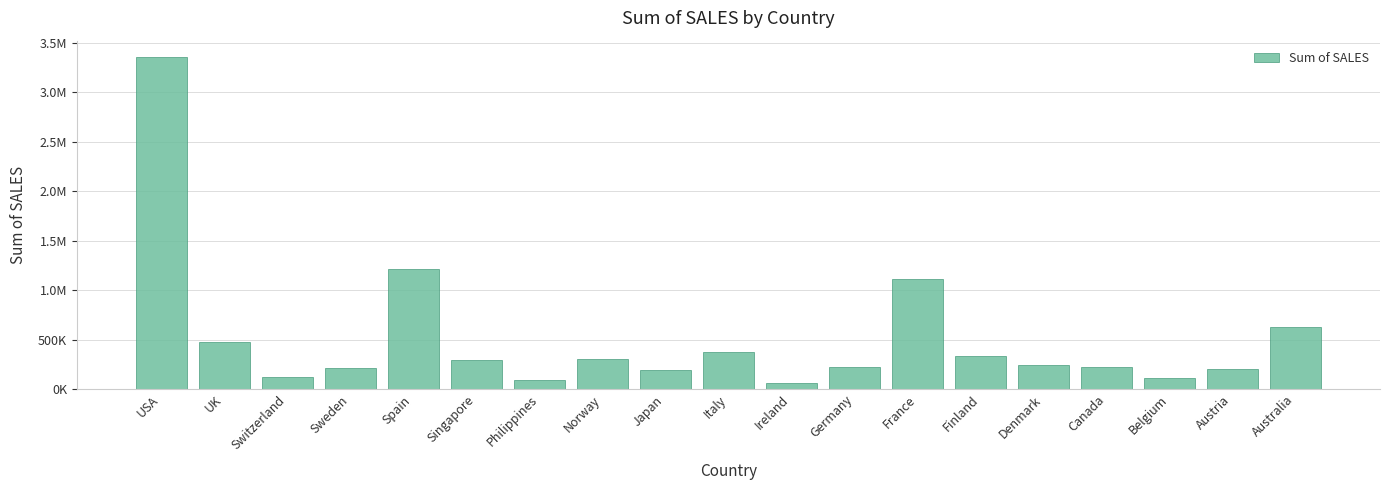

Are the bars horizontal?

No